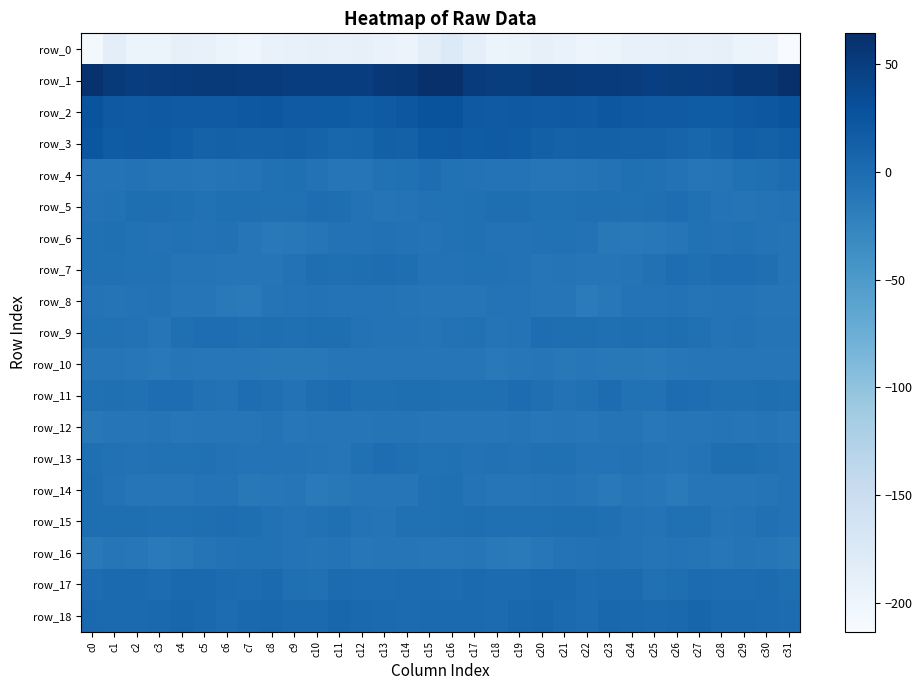

Reading right to left, what are all the values shown in this chart?

row_0: c31=-213.5	c30=-197.7	c29=-196.2	c28=-191.7	c27=-193.1	c26=-191.6	c25=-192.5	c24=-193.3	c23=-199.3	c22=-200.1	c21=-195.0	c20=-190.7	c19=-195.3	c18=-198.6	c17=-189.4	c16=-176.6	c15=-185.9	c14=-197.6	c13=-194.4	c12=-191.2	c11=-193.6	c10=-191.1	c9=-192.8	c8=-194.9	c7=-200.7	c6=-198.3	c5=-192.8	c4=-191.8	c3=-197.1	c2=-197.1	c1=-186.8	c0=-207.6
row_1: c31=63.6	c30=56.7	c29=56.2	c28=50.5	c27=48.3	c26=49.5	c25=48.1	c24=51.1	c23=52.3	c22=52.2	c21=54.3	c20=52.6	c19=50.1	c18=49.7	c17=51.8	c16=63.4	c15=64.4	c14=56.5	c13=54.6	c12=48.7	c11=48.8	c10=49.1	c9=48.9	c8=52.2	c7=52.1	c6=53.4	c5=53.6	c4=51.4	c3=50.5	c2=48.9	c1=53.6	c0=61.3
row_2: c31=26.0	c30=22.5	c29=20.7	c28=17.6	c27=17.5	c26=19.8	c25=19.1	c24=20.7	c23=23.0	c22=18.8	c21=19.9	c20=19.3	c19=20.4	c18=19.4	c17=20.2	c16=26.4	c15=27.4	c14=22.2	c13=19.6	c12=16.6	c11=18.7	c10=19.8	c9=19.0	c8=22.4	c7=21.1	c6=19.0	c5=19.7	c4=19.2	c3=20.7	c2=18.9	c1=20.7	c0=25.6
row_3: c31=14.5	c30=11.7	c29=13.7	c28=9.1	c27=6.1	c26=8.1	c25=11.1	c24=10.7	c23=11.3	c22=11.9	c21=10.8	c20=13.1	c19=17.3	c18=19.4	c17=16.7	c16=20.4	c15=17.7	c14=12.0	c13=13.3	c12=7.0	c11=6.7	c10=9.2	c9=11.4	c8=10.8	c7=11.2	c6=12.0	c5=10.9	c4=14.8	c3=18.3	c2=18.8	c1=16.8	c0=23.6
row_4: c31=-0.6	c30=-3.4	c29=-4.5	c28=-9.2	c27=-11.5	c26=-7.2	c25=-4.9	c24=-3.4	c23=-6.4	c22=-9.3	c21=-10.7	c20=-9.9	c19=-7.9	c18=-7.9	c17=-6.9	c16=-5.2	c15=-1.8	c14=-4.2	c13=-5.6	c12=-11.2	c11=-9.6	c10=-6.3	c9=-3.8	c8=-4.3	c7=-8.2	c6=-9.1	c5=-11.4	c4=-8.3	c3=-8.6	c2=-6.6	c1=-7.9	c0=-7.9
row_5: c31=-7.0	c30=-7.4	c29=-9.3	c28=-8.1	c27=-4.4	c26=-0.9	c25=-3.6	c24=-4.6	c23=-3.5	c22=-3.5	c21=-4.9	c20=-4.7	c19=-2.4	c18=-2.5	c17=-4.5	c16=-5.5	c15=-5.2	c14=-8.1	c13=-9.2	c12=-7.1	c11=-2.4	c10=-1.5	c9=-4.1	c8=-4.5	c7=-3.6	c6=-3.8	c5=-5.3	c4=-3.7	c3=-2.3	c2=-2.6	c1=-5.5	c0=-6.6
row_6: c31=-9.2	c30=-8.1	c29=-6.1	c28=-6.7	c27=-5.7	c26=-9.7	c25=-13.1	c24=-14.1	c23=-13.0	c22=-7.0	c21=-6.1	c20=-6.0	c19=-6.9	c18=-6.5	c17=-4.9	c16=-5.3	c15=-8.3	c14=-7.0	c13=-6.1	c12=-6.5	c11=-6.8	c10=-11.5	c9=-13.1	c8=-14.1	c7=-11.1	c6=-5.8	c5=-6.4	c4=-6.0	c3=-7.0	c2=-5.9	c1=-3.7	c0=-4.7
row_7: c31=-9.0	c30=-3.4	c29=-1.2	c28=-0.9	c27=-3.6	c26=-1.8	c25=-5.8	c24=-8.8	c23=-11.1	c22=-11.0	c21=-9.2	c20=-9.9	c19=-6.5	c18=-5.2	c17=-6.0	c16=-7.1	c15=-7.2	c14=-1.9	c13=-0.8	c12=-1.8	c11=-3.5	c10=-2.6	c9=-6.9	c8=-9.8	c7=-11.4	c6=-10.2	c5=-9.2	c4=-9.1	c3=-5.1	c2=-5.8	c1=-4.7	c0=-4.0
row_8: c31=-10.7	c30=-9.7	c29=-7.7	c28=-8.0	c27=-8.5	c26=-6.4	c25=-7.7	c24=-7.8	c23=-12.9	c22=-16.0	c21=-11.1	c20=-10.0	c19=-8.2	c18=-7.3	c17=-9.9	c16=-9.9	c15=-10.0	c14=-8.8	c13=-7.7	c12=-8.1	c11=-7.9	c10=-6.5	c9=-7.8	c8=-8.6	c7=-15.6	c6=-14.3	c5=-10.0	c4=-9.7	c3=-7.1	c2=-8.3	c1=-9.4	c0=-7.5
row_9: c31=-9.3	c30=-8.8	c29=-7.2	c28=-7.6	c27=-4.2	c26=-2.1	c25=-3.1	c24=-2.7	c23=-3.6	c22=-2.5	c21=-2.0	c20=-1.7	c19=-8.1	c18=-8.7	c17=-5.6	c16=-6.6	c15=-9.1	c14=-8.0	c13=-7.4	c12=-6.8	c11=-2.6	c10=-2.3	c9=-3.0	c8=-2.9	c7=-3.7	c6=-1.8	c5=-1.8	c4=-3.3	c3=-10.0	c2=-7.1	c1=-5.2	c0=-5.6
row_10: c31=-11.6	c30=-9.8	c29=-9.6	c28=-11.0	c27=-10.2	c26=-12.7	c25=-14.1	c24=-13.1	c23=-12.9	c22=-12.1	c21=-12.8	c20=-11.0	c19=-12.5	c18=-13.9	c17=-11.5	c16=-11.2	c15=-10.7	c14=-9.5	c13=-10.3	c12=-10.7	c11=-10.7	c10=-13.6	c9=-13.4	c8=-13.8	c7=-12.0	c6=-12.7	c5=-12.2	c4=-10.8	c3=-14.0	c2=-12.7	c1=-11.4	c0=-10.9
row_11: c31=-3.1	c30=-2.1	c29=-3.1	c28=-3.7	c27=-1.3	c26=-0.2	c25=-5.6	c24=-5.3	c23=-0.6	c22=-4.7	c21=-6.7	c20=-3.1	c19=-0.3	c18=-3.8	c17=-3.3	c16=-3.2	c15=-2.0	c14=-2.4	c13=-3.4	c12=-3.3	c11=0.3	c10=-2.1	c9=-6.5	c8=-3.7	c7=-1.0	c6=-6.2	c5=-5.6	c4=-1.5	c3=-1.4	c2=-4.1	c1=-3.5	c0=-4.8
row_12: c31=-11.6	c30=-9.2	c29=-9.5	c28=-8.7	c27=-10.5	c26=-10.2	c25=-12.7	c24=-9.2	c23=-8.5	c22=-11.8	c21=-10.0	c20=-12.5	c19=-8.7	c18=-10.8	c17=-9.5	c16=-10.5	c15=-10.2	c14=-9.1	c13=-8.8	c12=-9.6	c11=-10.1	c10=-11.4	c9=-11.8	c8=-8.0	c7=-10.3	c6=-11.1	c5=-10.8	c4=-11.7	c3=-8.5	c2=-11.2	c1=-9.8	c0=-13.3
row_13: c31=-6.8	c30=-5.0	c29=-2.1	c28=-2.5	c27=-7.7	c26=-9.9	c25=-8.4	c24=-7.2	c23=-8.2	c22=-7.3	c21=-4.6	c20=-5.0	c19=-6.2	c18=-6.0	c17=-6.4	c16=-4.3	c15=-5.3	c14=-3.6	c13=-1.5	c12=-4.4	c11=-9.5	c10=-9.2	c9=-7.9	c8=-7.3	c7=-8.3	c6=-6.3	c5=-4.2	c4=-5.9	c3=-5.9	c2=-6.4	c1=-5.9	c0=-3.0
row_14: c31=-6.6	c30=-9.3	c29=-11.2	c28=-9.9	c27=-10.9	c26=-15.3	c25=-12.6	c24=-10.8	c23=-14.0	c22=-9.4	c21=-7.4	c20=-8.6	c19=-10.0	c18=-10.2	c17=-7.6	c16=-3.6	c15=-5.0	c14=-10.2	c13=-10.7	c12=-9.7	c11=-13.1	c10=-15.1	c9=-10.8	c8=-12.2	c7=-13.0	c6=-7.6	c5=-7.8	c4=-9.7	c3=-9.8	c2=-9.6	c1=-6.4	c0=-1.9
row_15: c31=-6.5	c30=-4.8	c29=-7.6	c28=-9.2	c27=-4.8	c26=-4.7	c25=-7.5	c24=-6.8	c23=-4.0	c22=-1.9	c21=-2.0	c20=-3.2	c19=-3.8	c18=-3.0	c17=-2.4	c16=-3.5	c15=-4.7	c14=-5.1	c13=-8.9	c12=-7.9	c11=-3.9	c10=-6.1	c9=-7.4	c8=-5.9	c7=-2.7	c6=-1.6	c5=-2.4	c4=-3.9	c3=-3.5	c2=-2.6	c1=-2.4	c0=-1.9
row_16: c31=-13.2	c30=-10.7	c29=-9.3	c28=-11.9	c27=-8.7	c26=-7.5	c25=-8.8	c24=-6.6	c23=-5.5	c22=-7.1	c21=-7.9	c20=-11.7	c19=-15.0	c18=-13.9	c17=-10.9	c16=-12.4	c15=-11.9	c14=-9.6	c13=-10.1	c12=-11.7	c11=-7.3	c10=-8.4	c9=-7.9	c8=-6.0	c7=-5.9	c6=-7.3	c5=-8.8	c4=-13.4	c3=-15.4	c2=-12.4	c1=-11.0	c0=-14.1
row_17: c31=-2.7	c30=0.6	c29=-0.1	c28=-0.6	c27=1.2	c26=-2.5	c25=-4.9	c24=1.0	c23=0.8	c22=-0.2	c21=3.7	c20=3.8	c19=0.7	c18=0.9	c17=2.5	c16=-0.4	c15=0.8	c14=1.0	c13=-0.6	c12=0.2	c11=0.5	c10=-4.4	c9=-3.2	c8=1.8	c7=-0.2	c6=1.3	c5=4.3	c4=2.7	c3=-0.1	c2=2.4	c1=1.6	c0=-0.3
row_18: c31=-0.3	c30=1.1	c29=1.8	c28=1.9	c27=7.0	c26=3.6	c25=1.6	c24=3.7	c23=4.7	c22=-0.2	c21=1.9	c20=5.9	c19=5.1	c18=1.4	c17=1.8	c16=1.5	c15=1.6	c14=1.4	c13=1.5	c12=3.7	c11=6.8	c10=2.4	c9=1.9	c8=4.7	c7=3.0	c6=-0.2	c5=3.6	c4=6.5	c3=3.3	c2=1.6	c1=2.3	c0=3.9